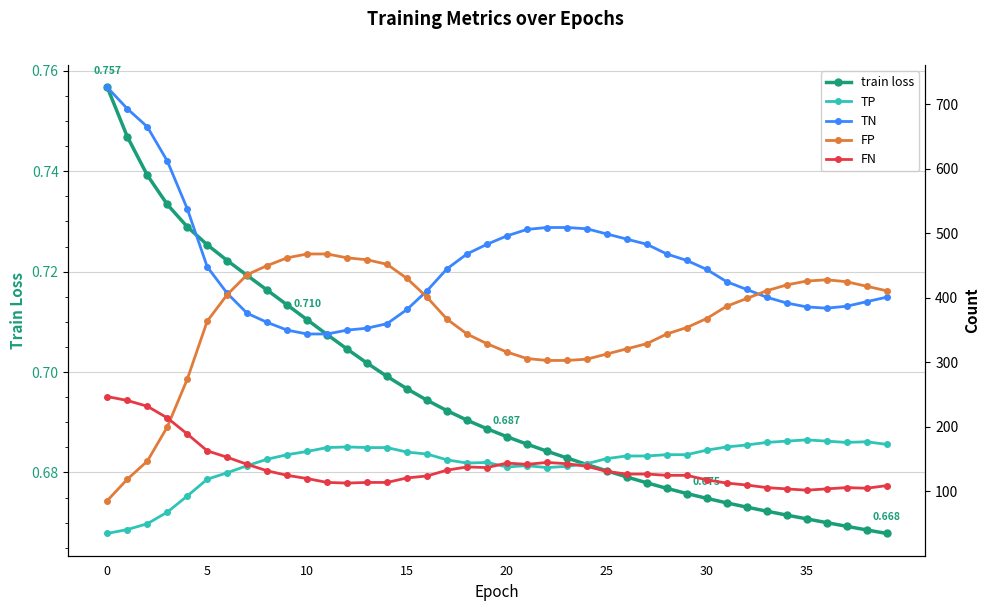

True or false: train loss has more than 2 interior local peaks.

False